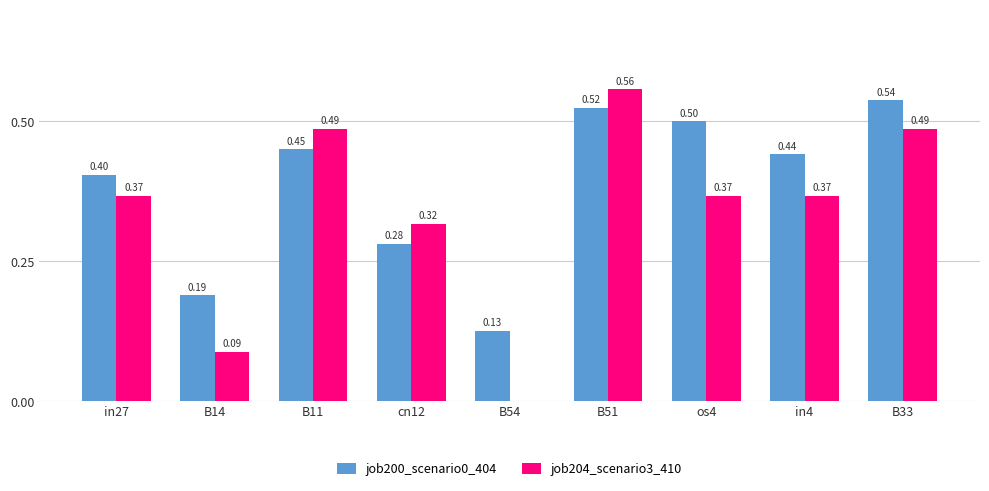

Which series changed the most between B54 and B51?

job204_scenario3_410